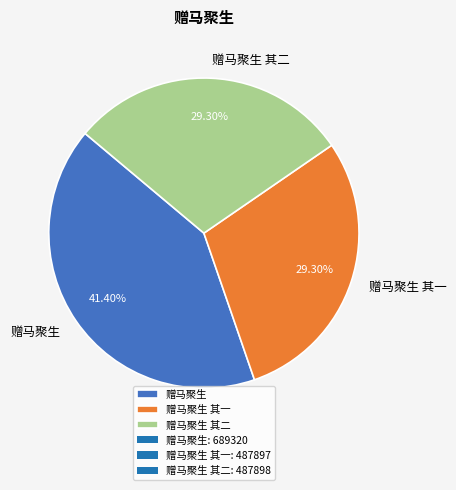

How many slices are in this pie chart?

3